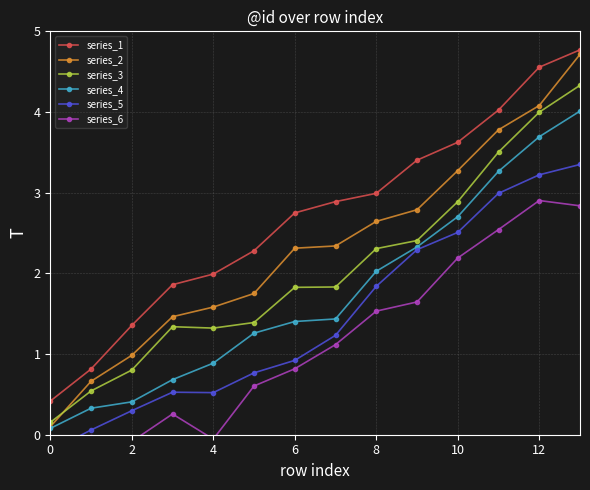

True or false: series_1 has more than 0 interior local peaks.

False